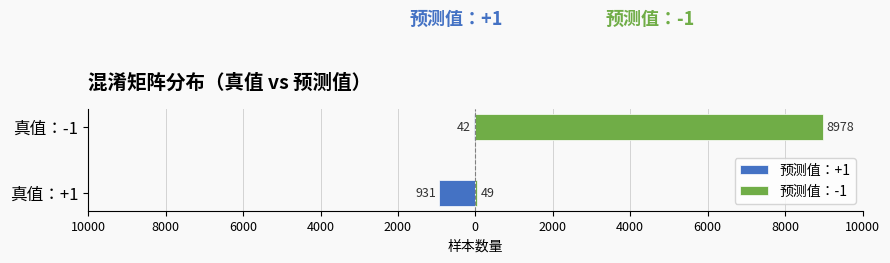

What is the minimum value for 预测值：-1?

49